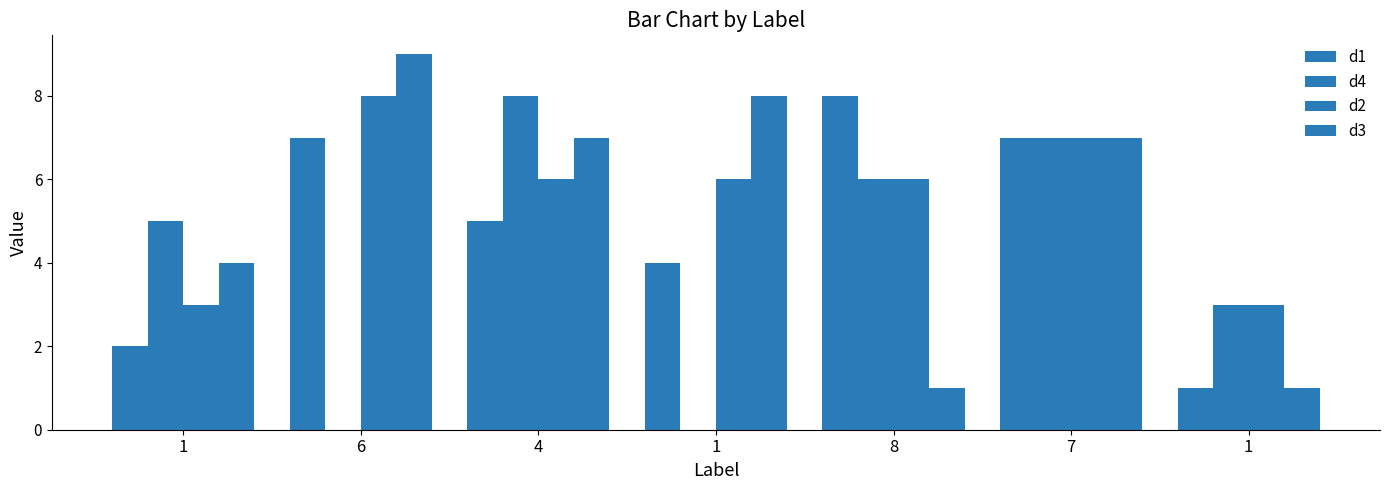

Count the number of data series in this chart.

4